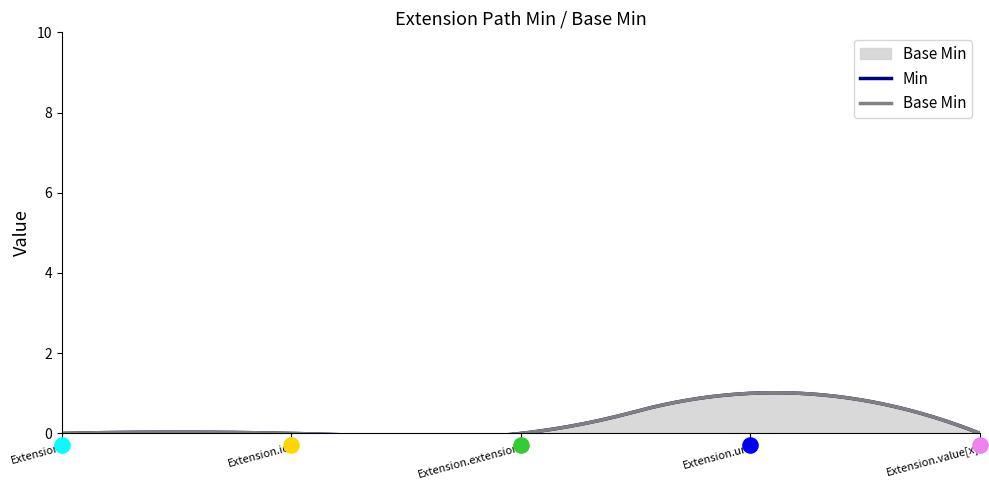

Which series has the widest spread of Y values?

Min